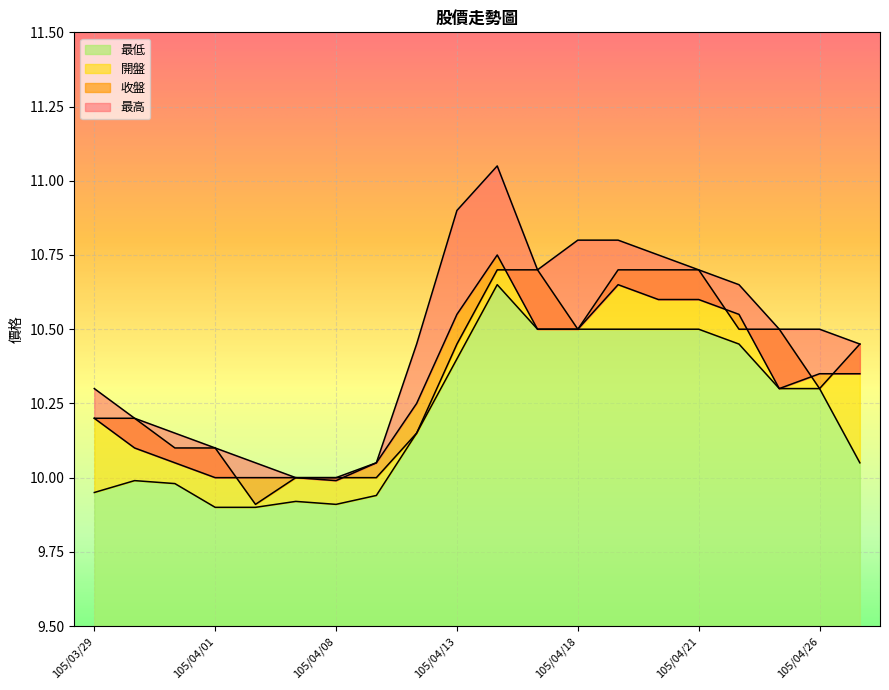

What are all the series names shown in the legend?

收盤, 最低, 開盤, 最高